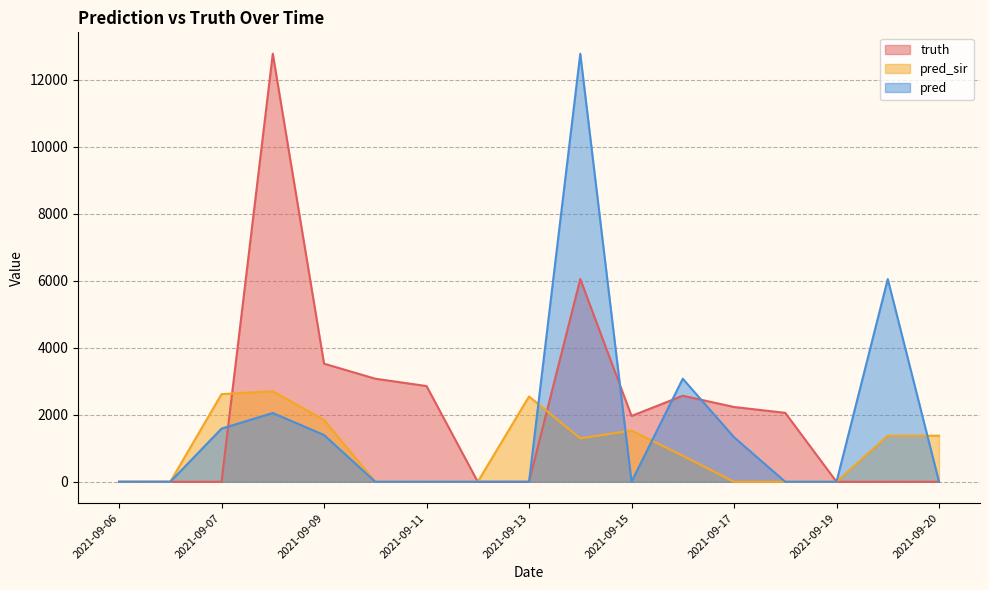

At how many categories does at least one series exceed 12379?

2